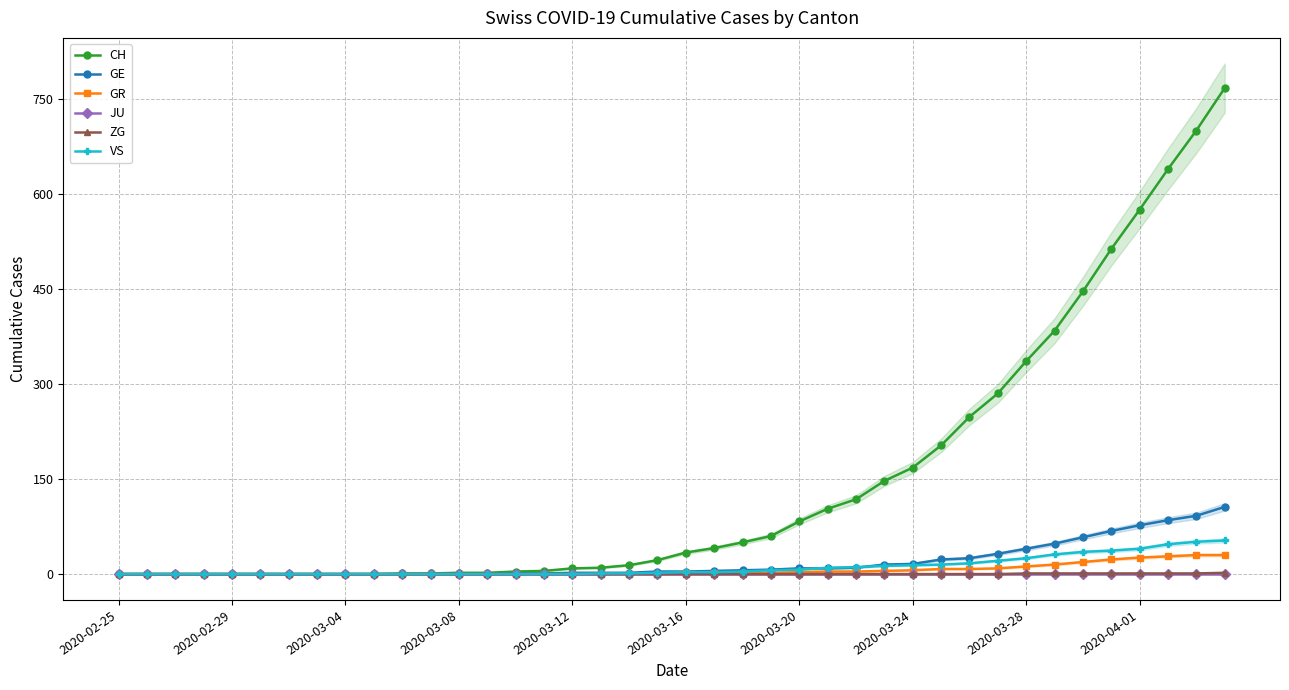

What is the maximum value for GE?

106